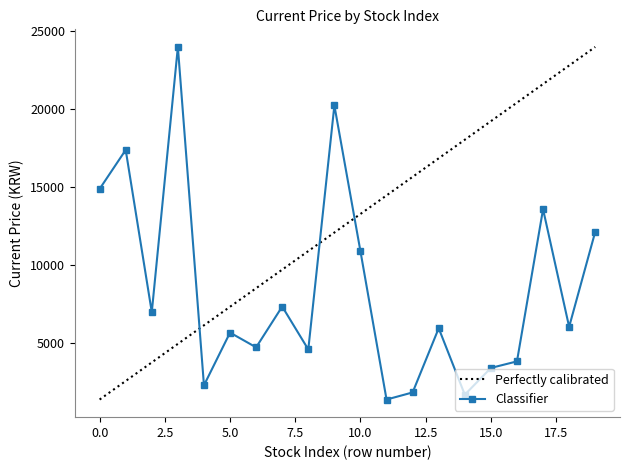

Reading left to right, transcribe all the data shown in this chart.

14900	17400	7000	24000	2310	5690	4745	7360	4610	20250	10900	1400	1855	5970	1710	3425	3845	13600	6060	12150